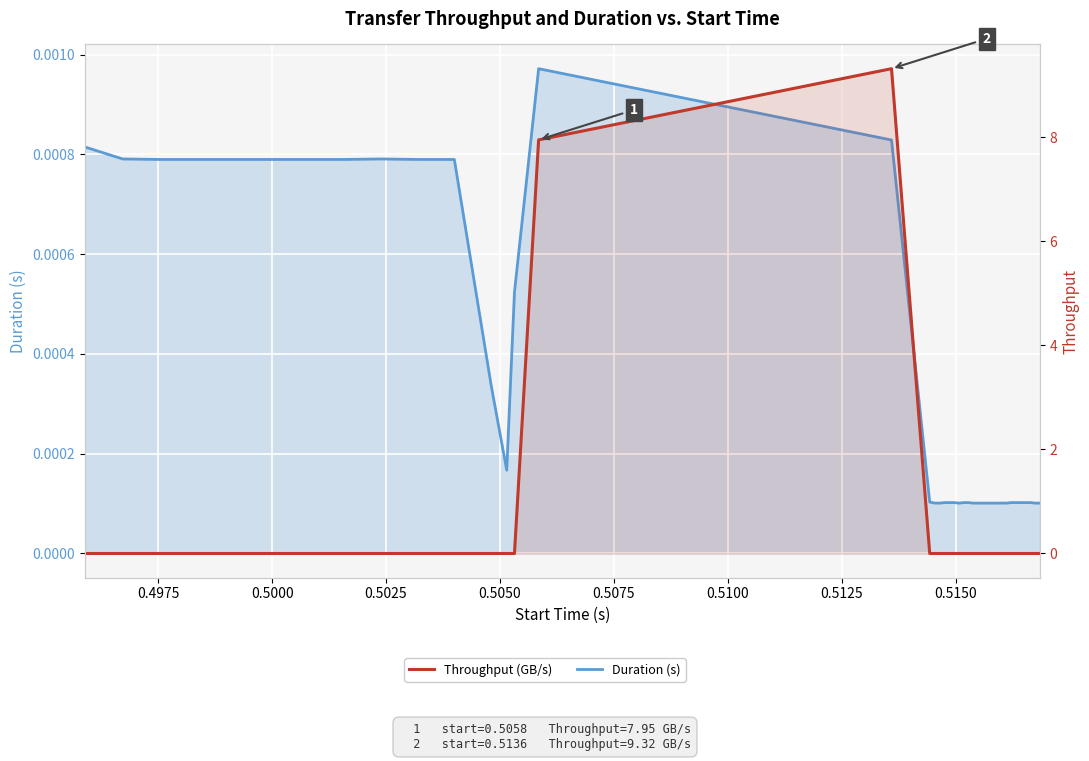

What are all the series names shown in the legend?

Duration (s), Throughput (GB/s)